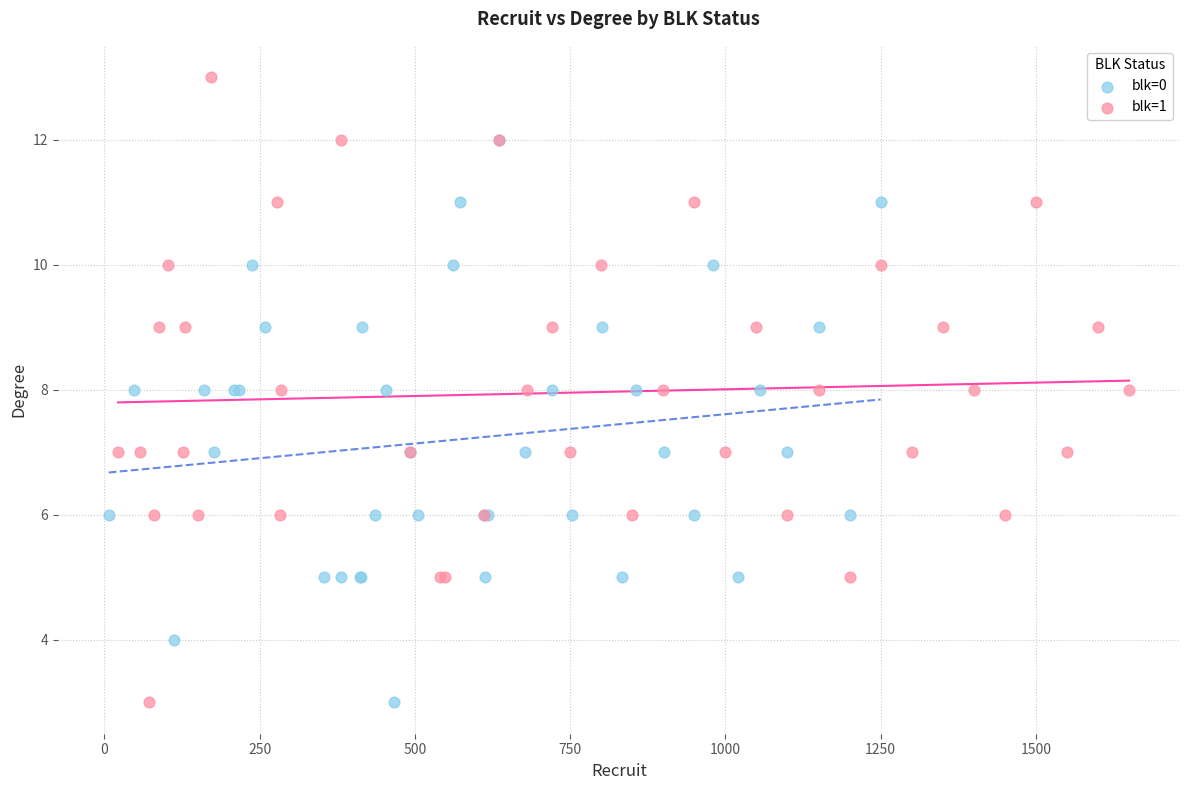

Which series has the widest spread of Y values?

blk=1